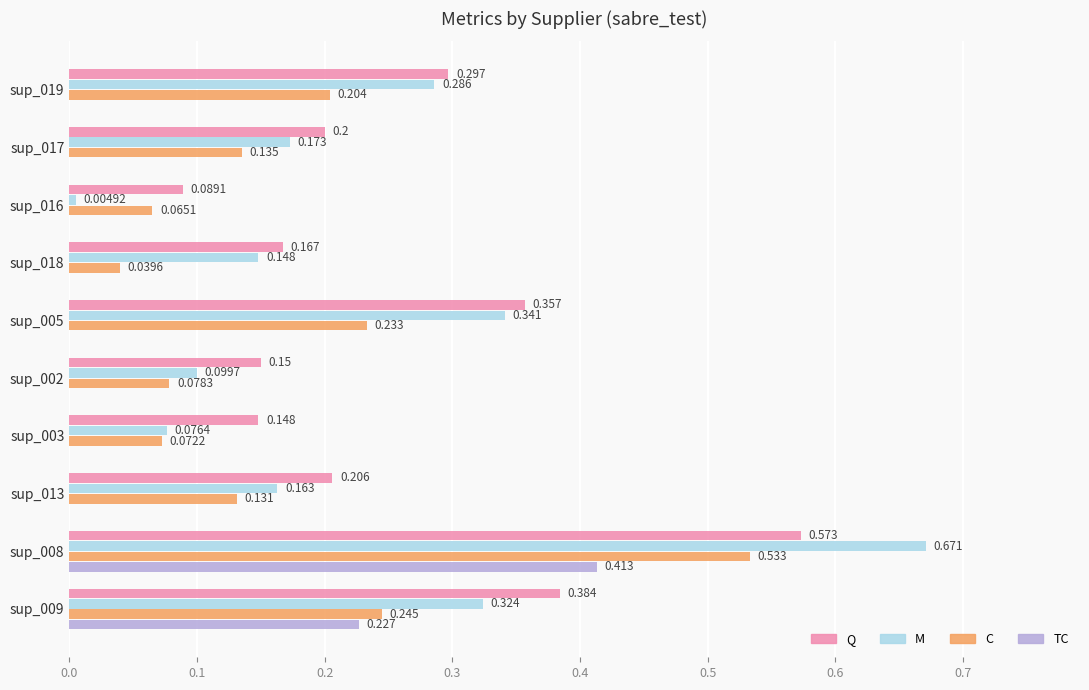

Which series has the largest total across all categories?

Q